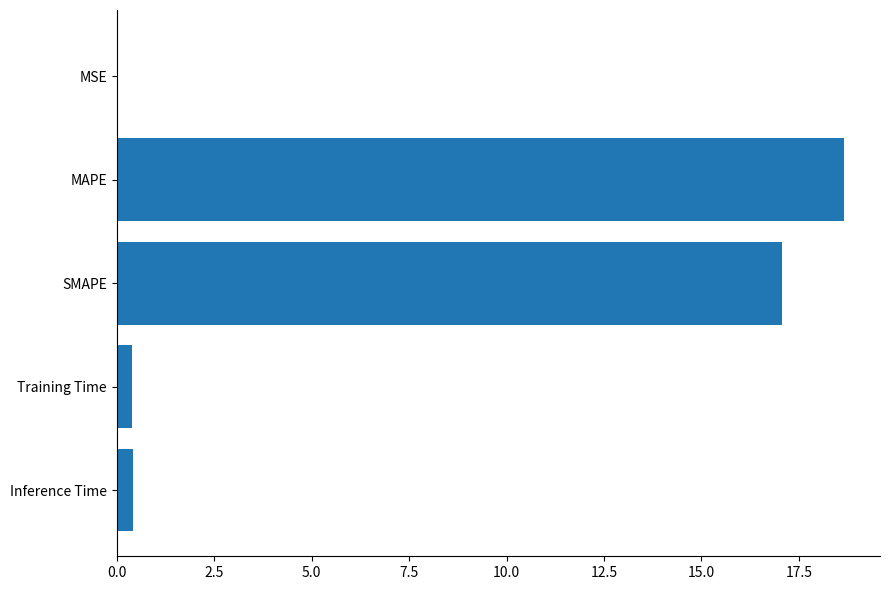

What is the sum of the values at MAPE and Inference Time?

19.1